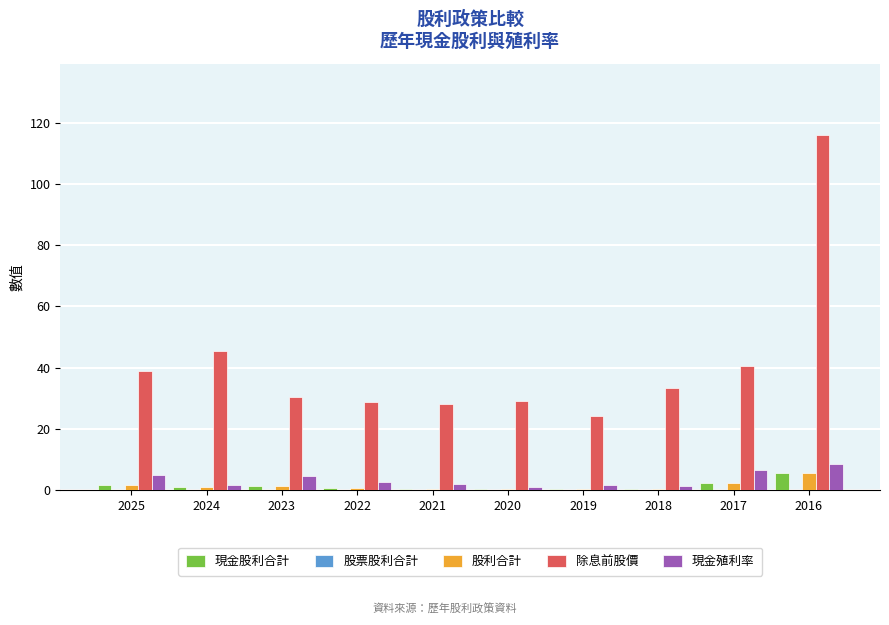

What is the highest value of the 現金股利合計 series?

5.5